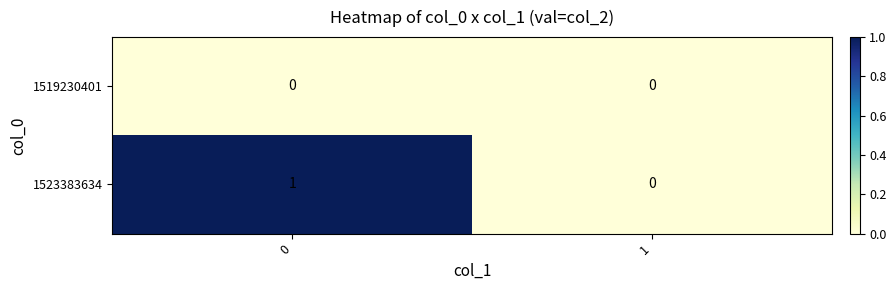

List the labels in order of 1519230401 value, smallest first.

0, 1